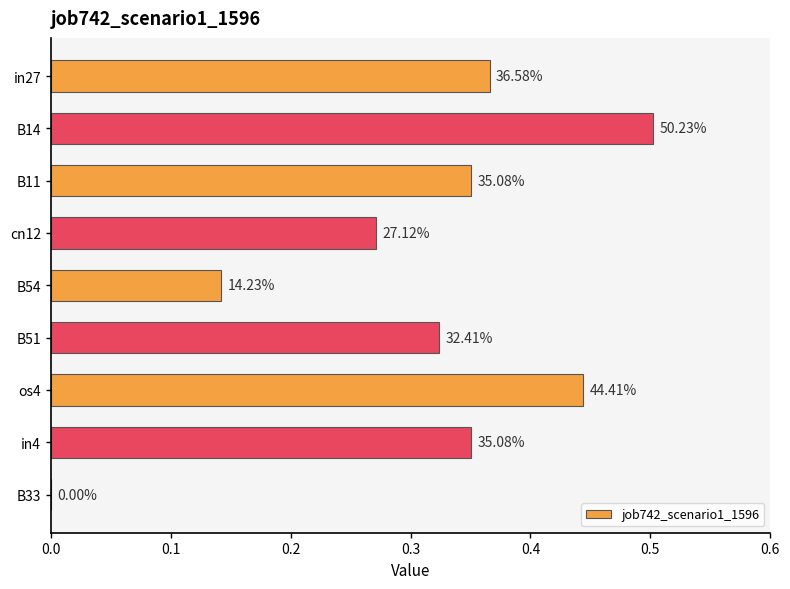

What is the average value?

0.3